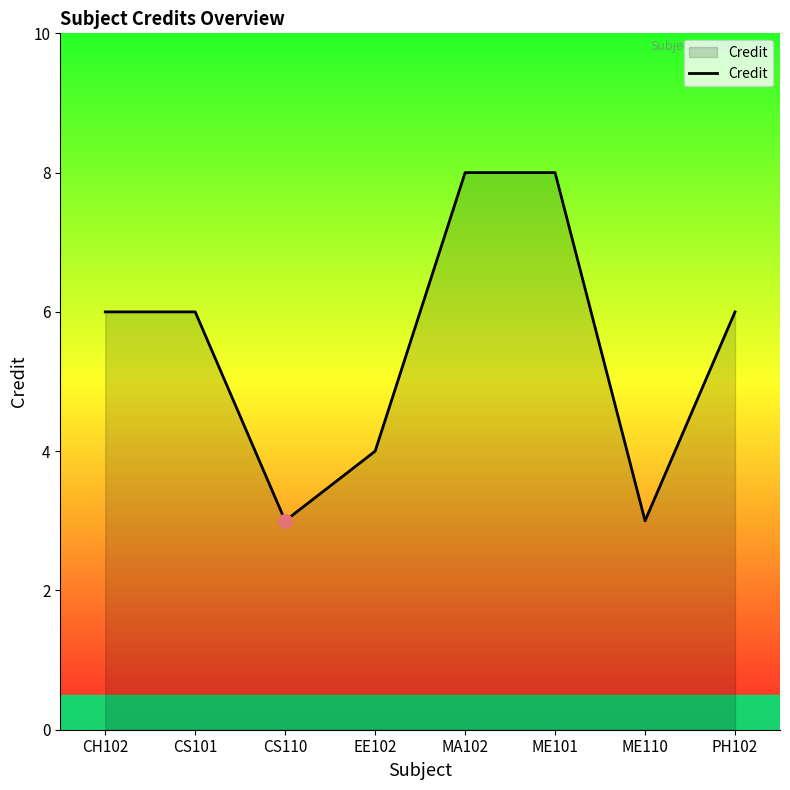

Where is the first local minimum?

CS110